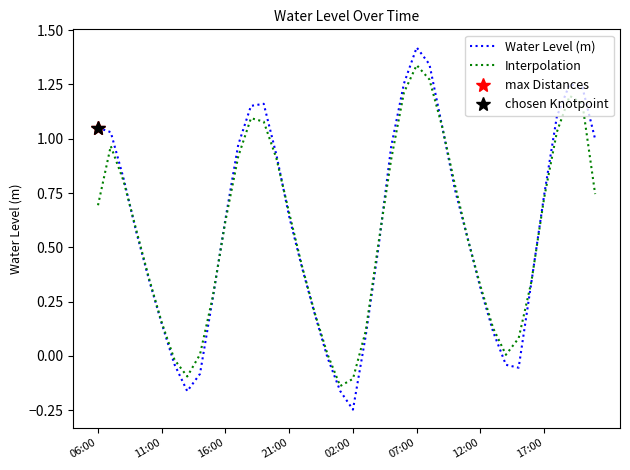

Does the chart have visible grid lines?

No